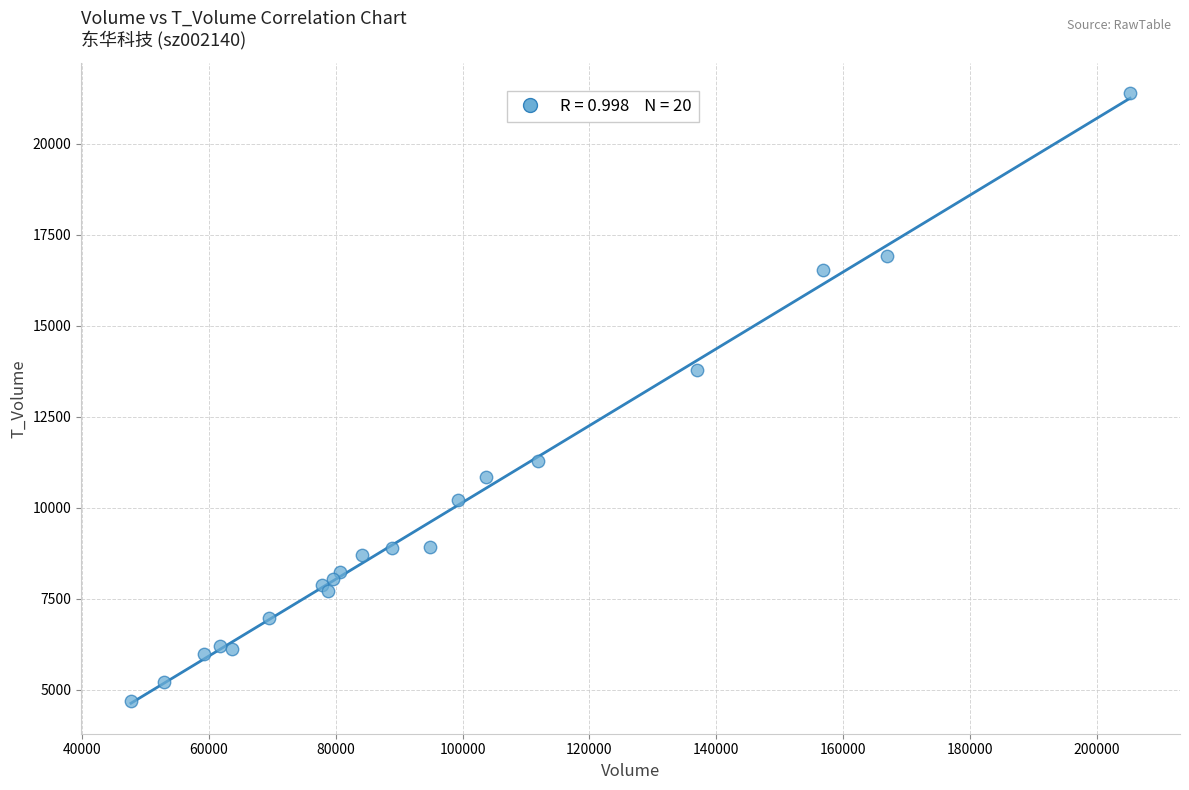

What Y value in the scatter plot is closest to 13040?

13795